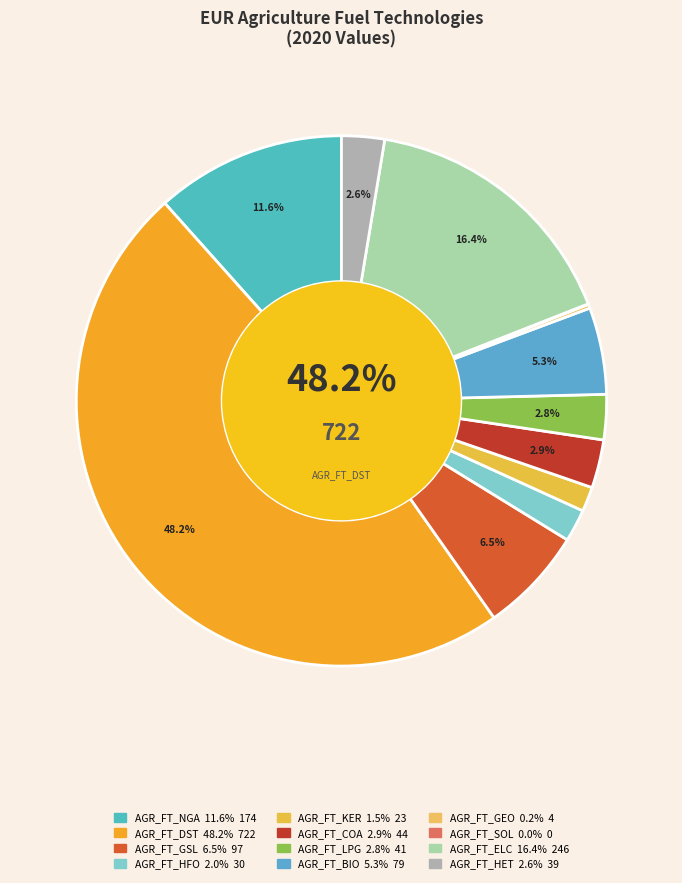

The AGR_FT_ELC slice represents 28% of the pie. True or false?

False